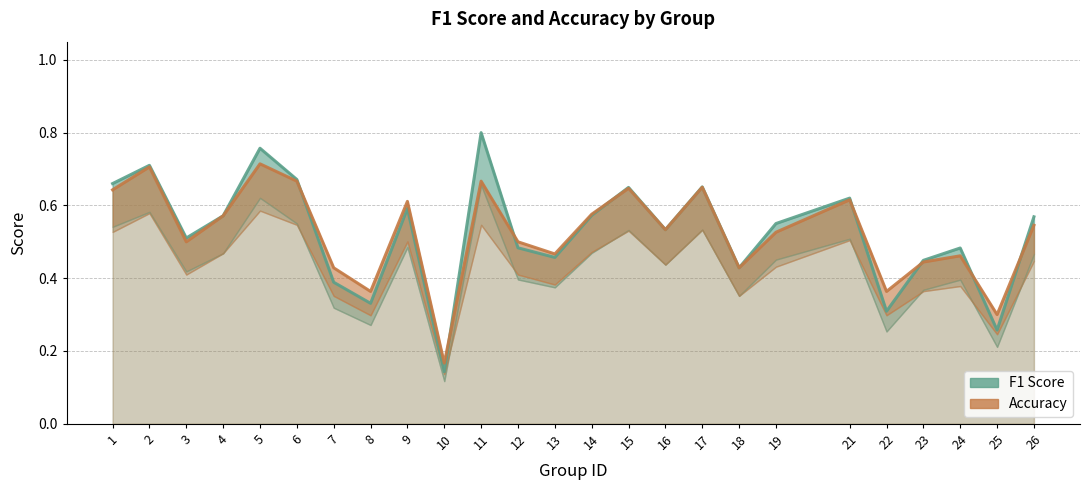

What are all the series names shown in the legend?

f1, accuracy